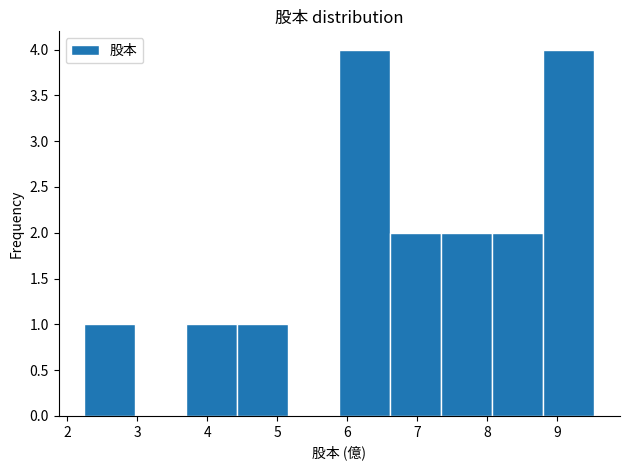

What is the height of the bar covering 8.8 to 9.5 on the x-axis? Neither the bar edges nor the heights are printed on the chart, so give them approximately, as read against the axes.

4